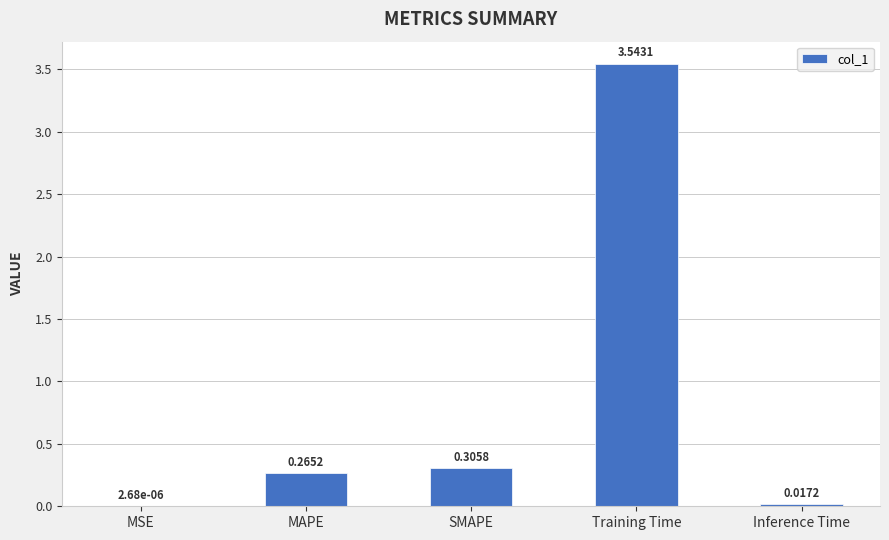

At which label is the value closest to 1?

SMAPE